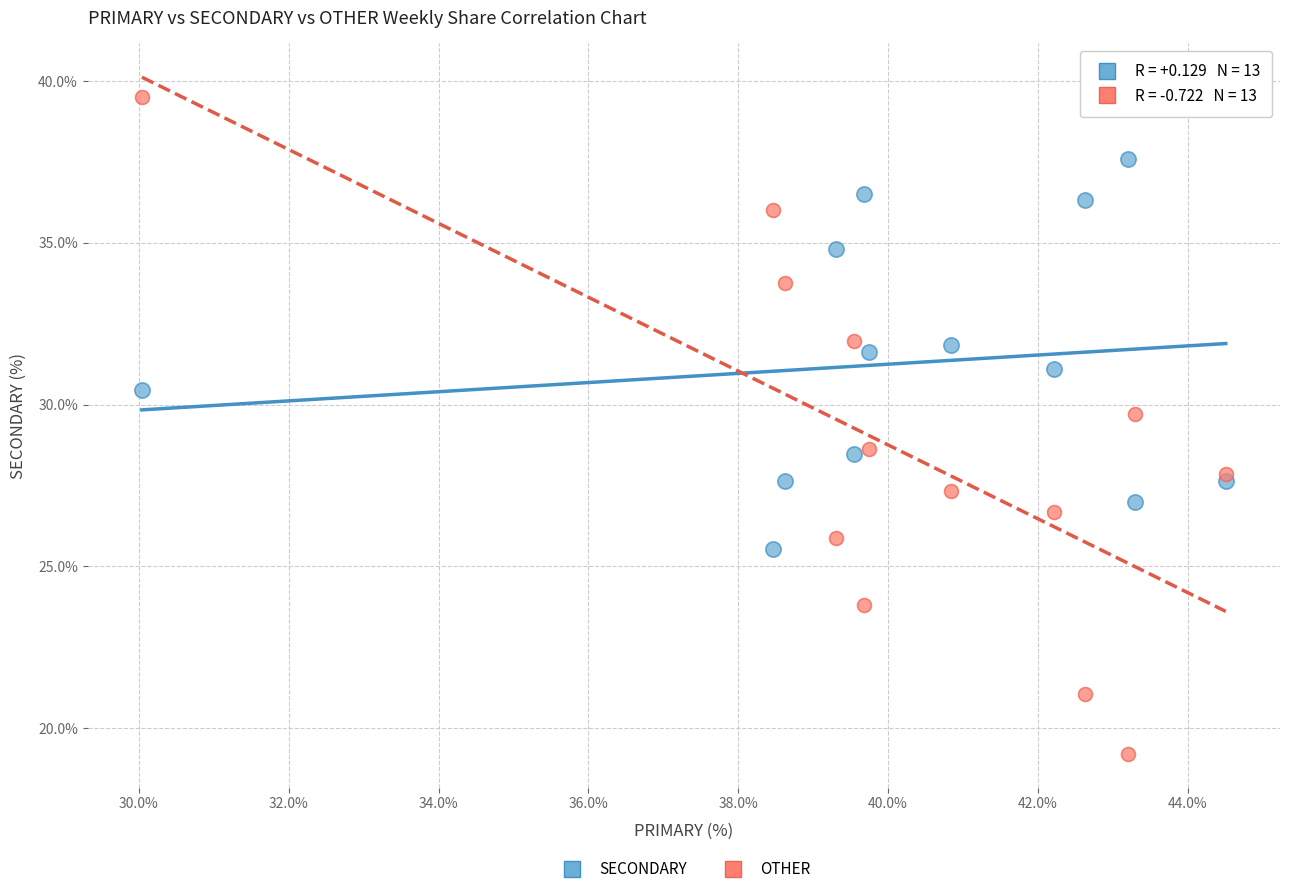

Which series reaches the minimum Y coordinate?

OTHER